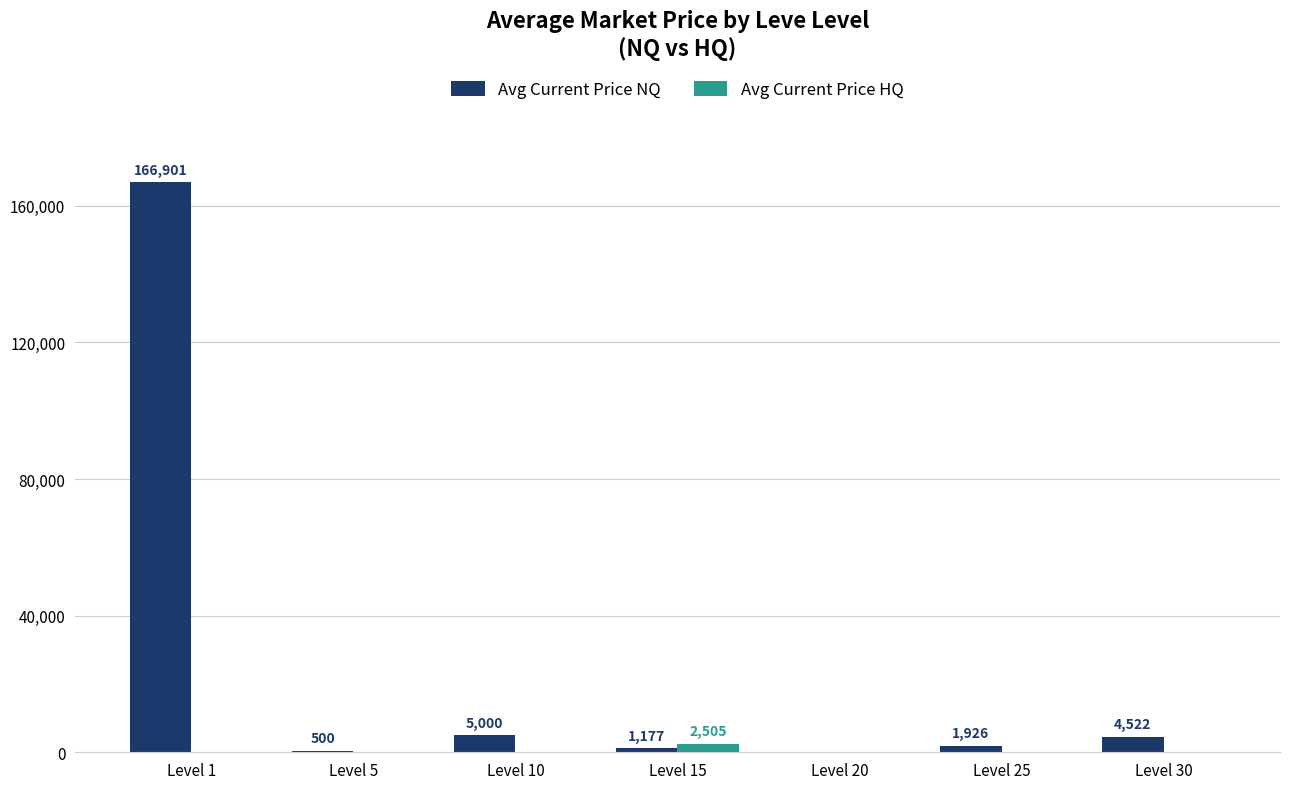

At which category is the sum across all series the highest?

Level 1